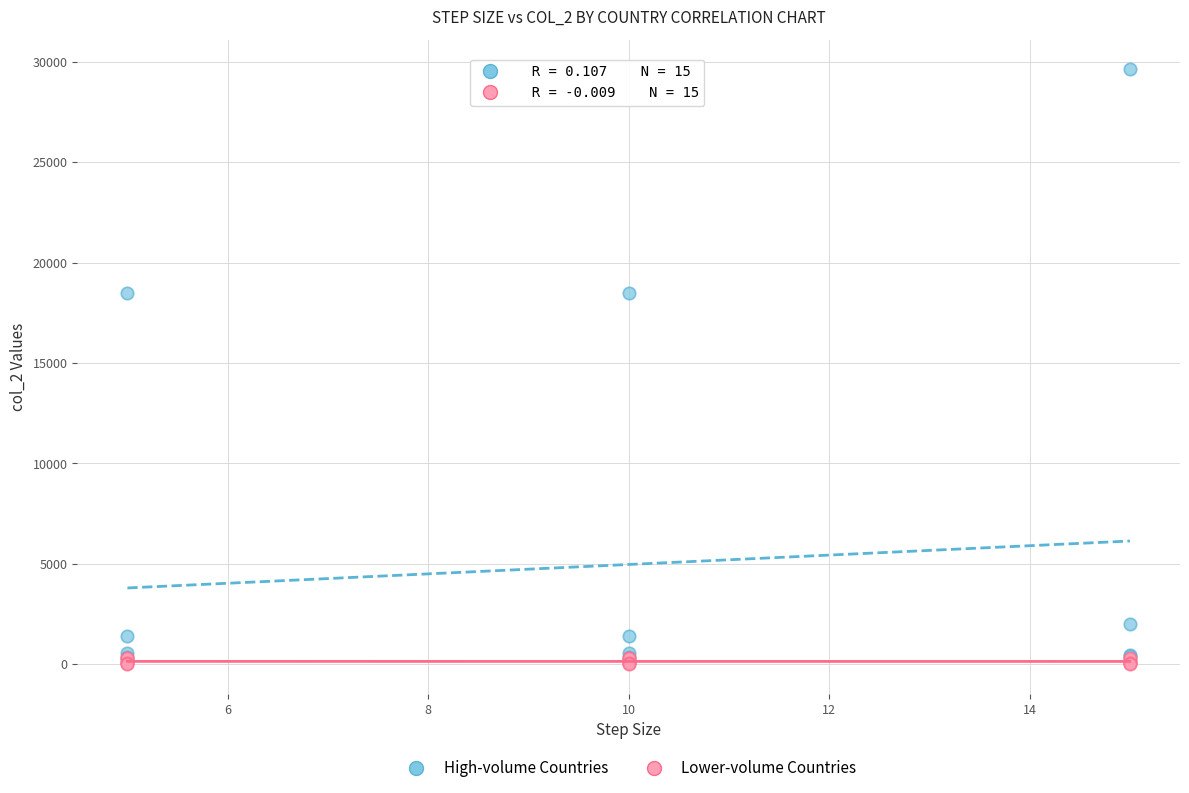

Which series reaches the maximum Y coordinate?

High-volume Countries